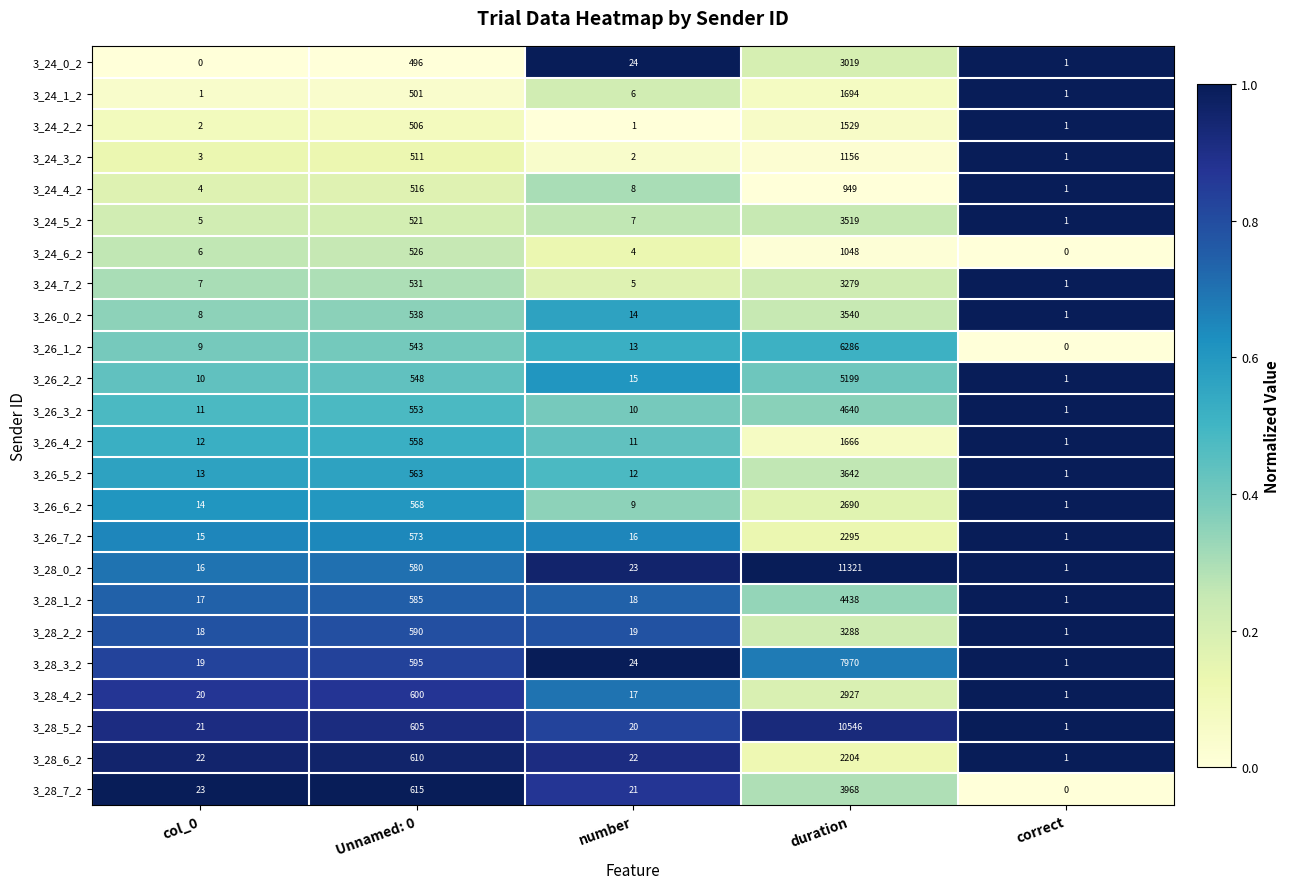

Where is 3_26_5_2 nearest to the value 1821?

Unnamed: 0